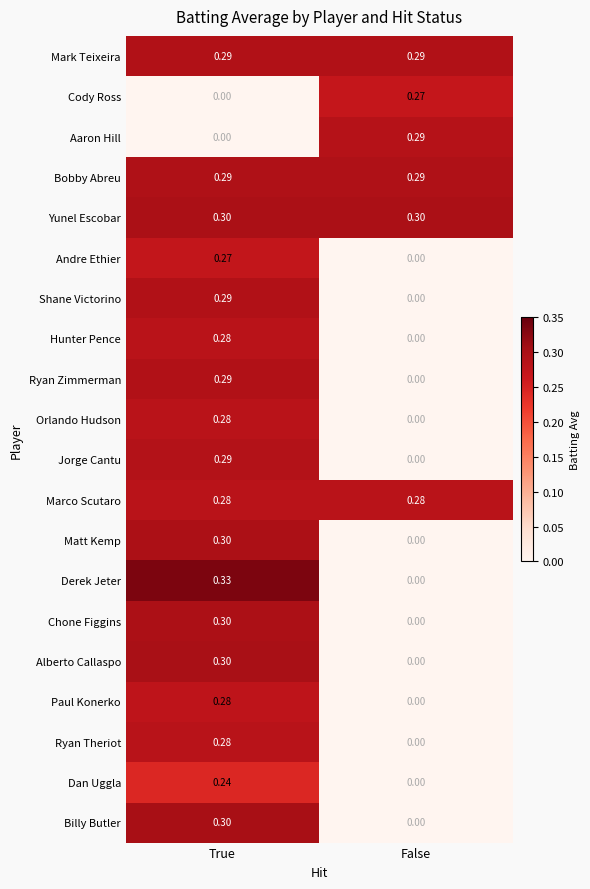

Which label corresponds to the largest value in the chart?

True